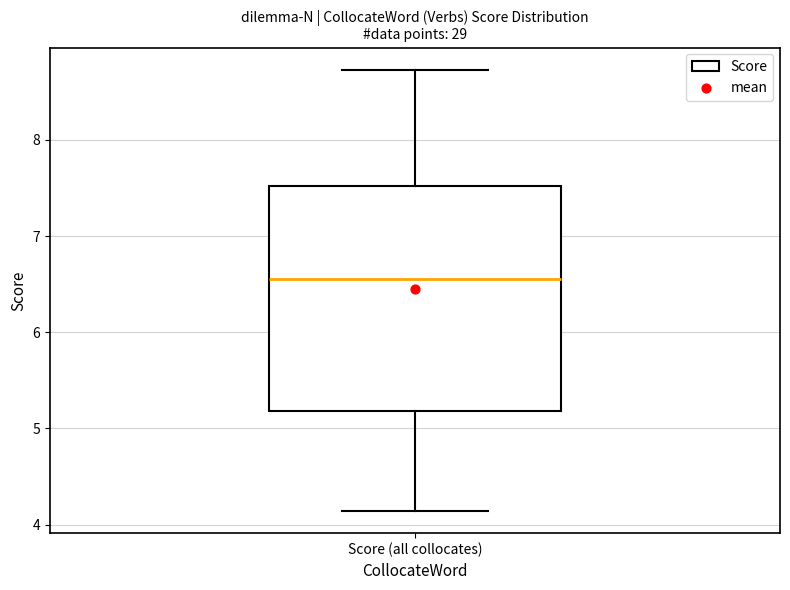

Read this box plot against the y-axis: the position of the median line, the range covered by the box, and the ends of both whiskers. The values are not printed on the chart, so give them approximately, as read against the axis.

median 6.6, box 5.2 to 7.5, whiskers 4.1 to 8.7